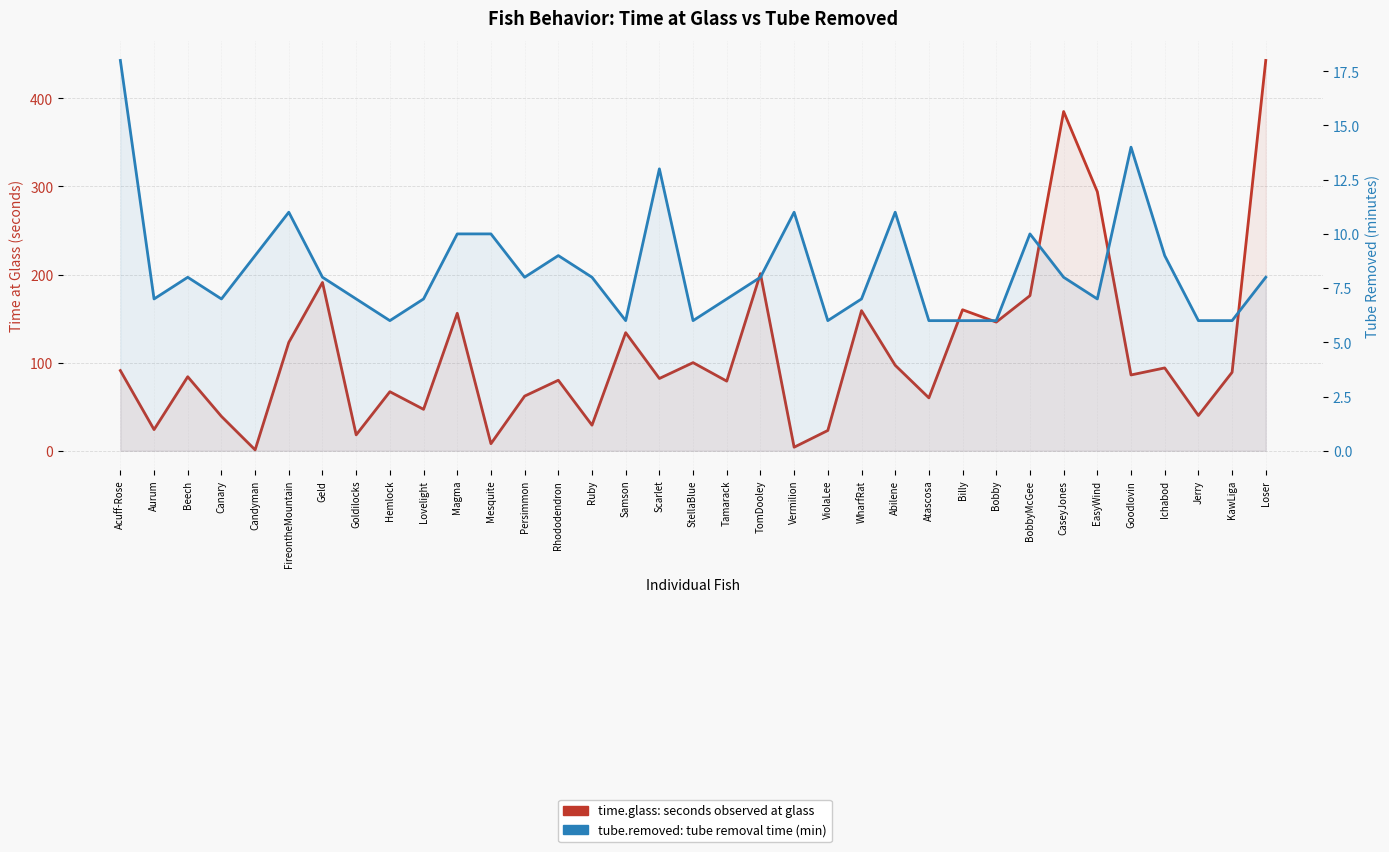

Which series ends up on top after the final intersection of time.glass (seconds at glass) and tube.removed (minutes)?

time.glass (seconds at glass)